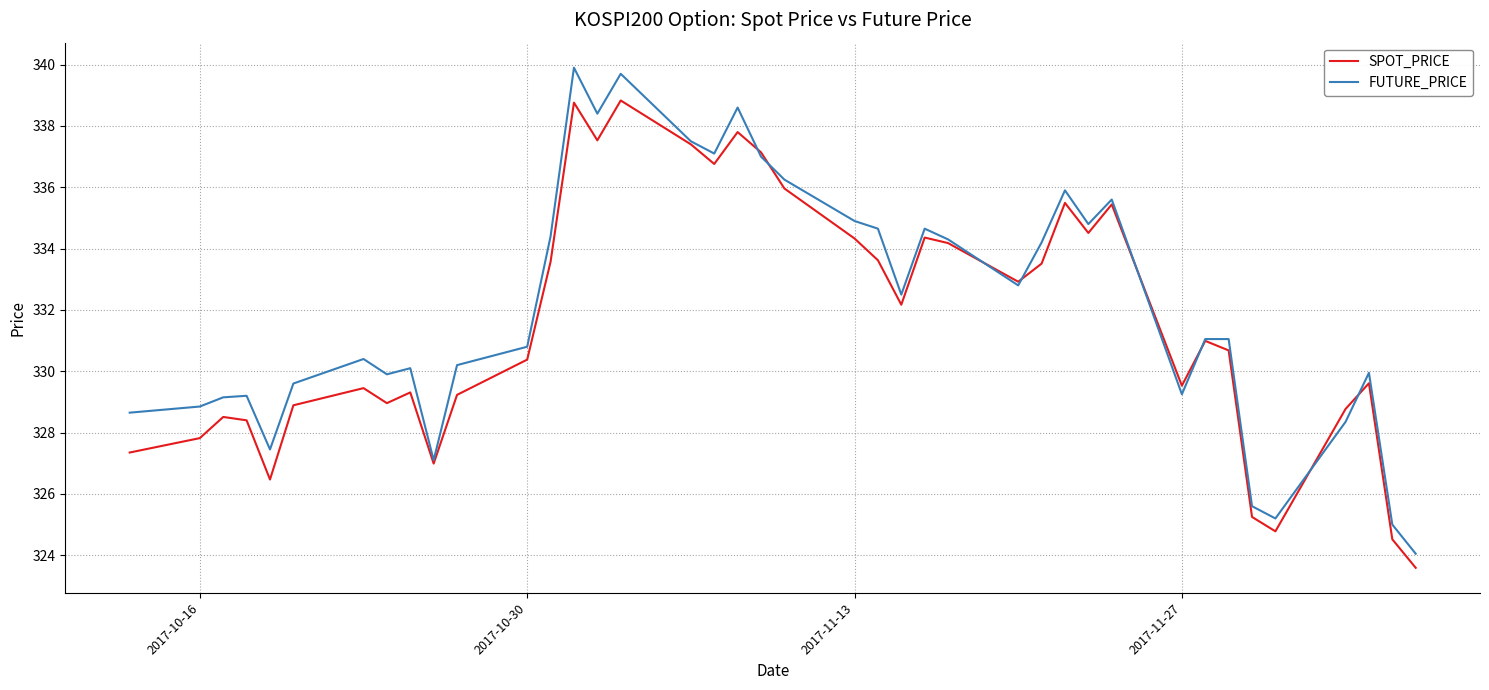

What is the highest value of the FUTURE_PRICE series?

339.9